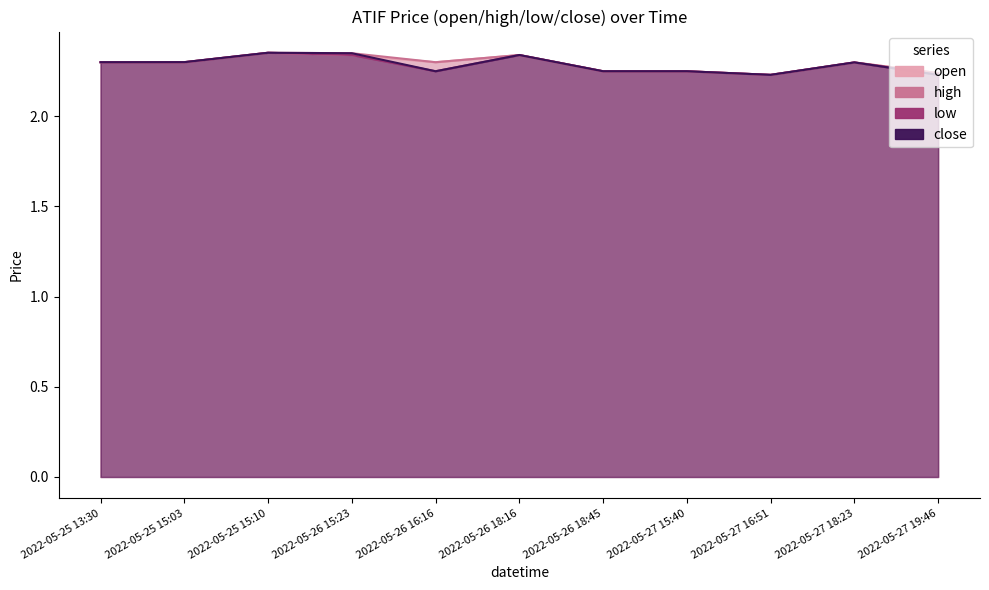

Reading left to right, transcribe all the data shown in this chart.

open: 2.3	2.3	2.4	2.3	2.3	2.3	2.2	2.2	2.2	2.3	2.2
high: 2.3	2.3	2.4	2.4	2.3	2.3	2.2	2.2	2.2	2.3	2.2
low: 2.3	2.3	2.4	2.3	2.2	2.3	2.2	2.2	2.2	2.3	2.2
close: 2.3	2.3	2.4	2.4	2.2	2.3	2.2	2.2	2.2	2.3	2.2